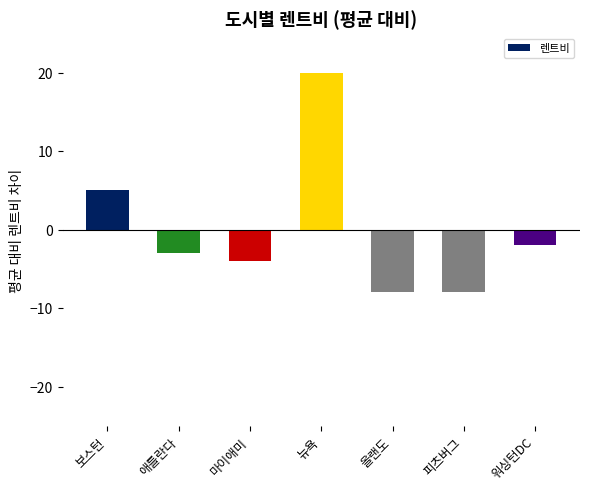

Reading left to right, what are all the values shown in this chart?

보스턴=5	애틀란다=-3	마이애미=-4	뉴욕=20	올랜도=-8	피츠버그=-8	워싱턴DC=-2